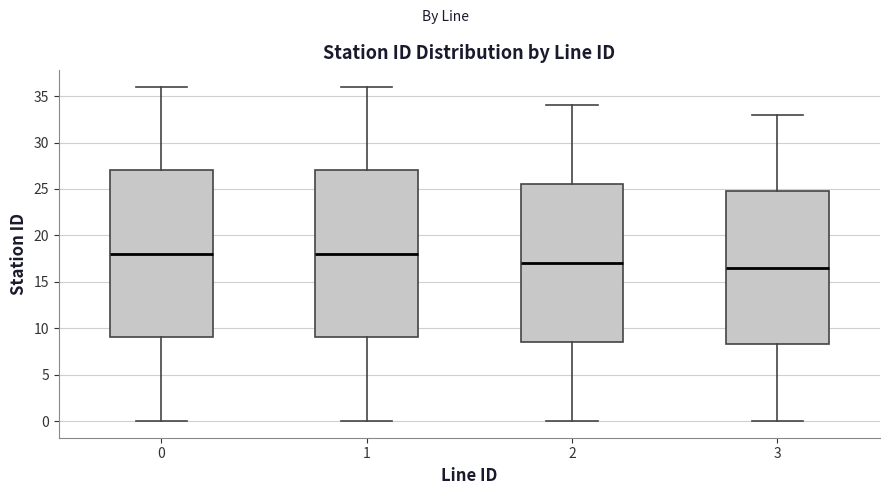

Where does the median line of the box at x = 2 sit on the y-axis? The values are not printed on the chart, so give them approximately, as read against the axis.

17.0